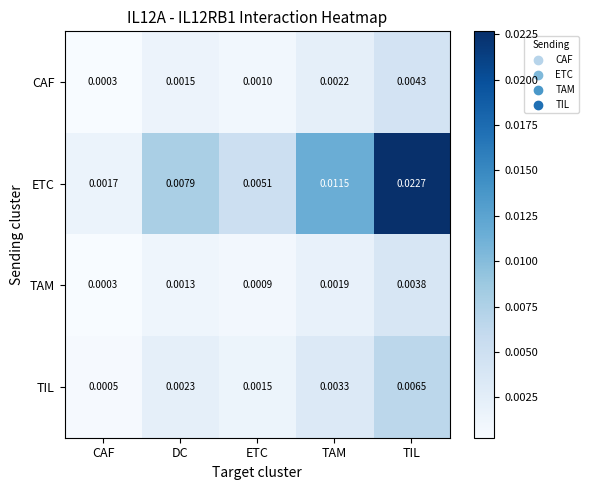

Rank the series at DC from lowest to highest value.

TAM, CAF, TIL, ETC